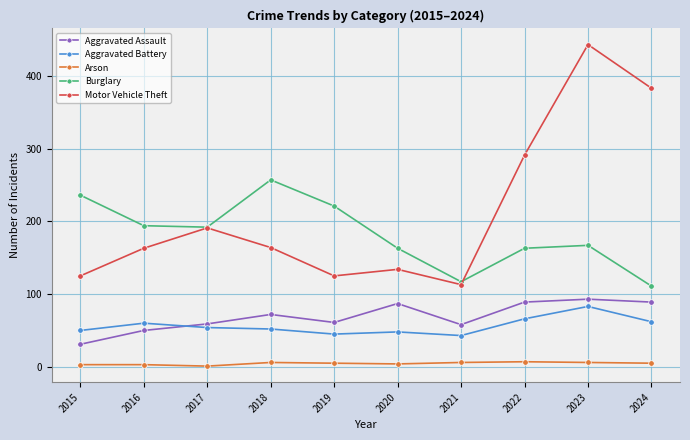

The value of Burglary at 2019 is 221. True or false?

True